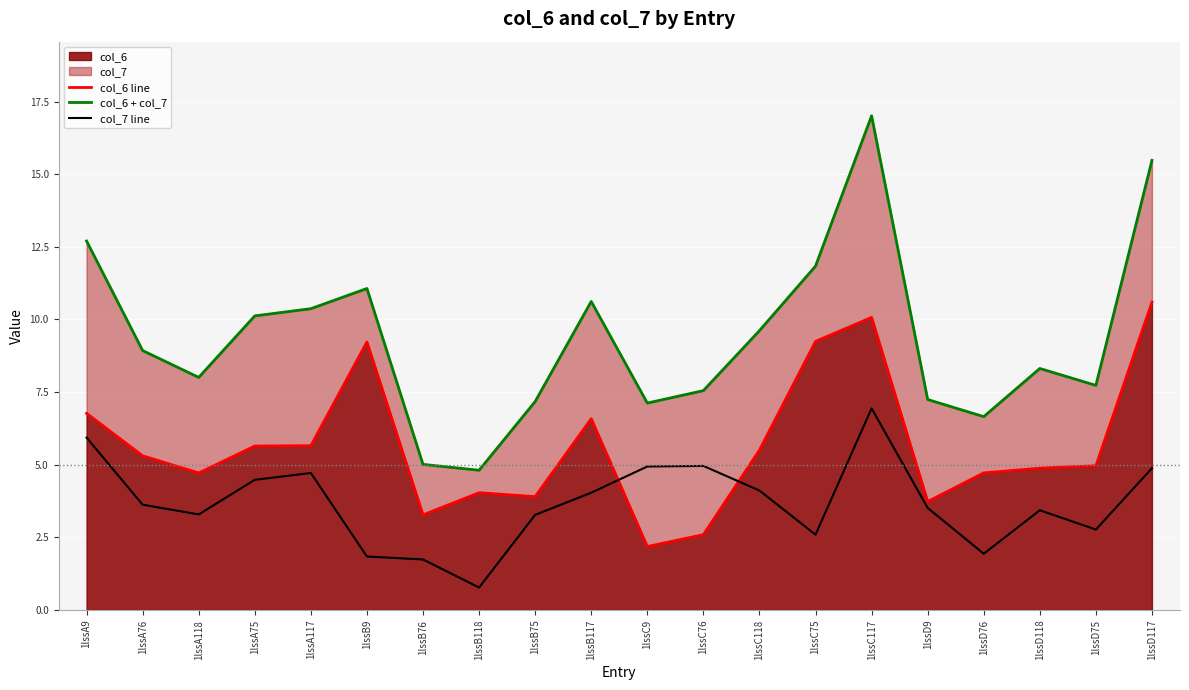

Where does the col_7 line series first go above 3?

1lssA9